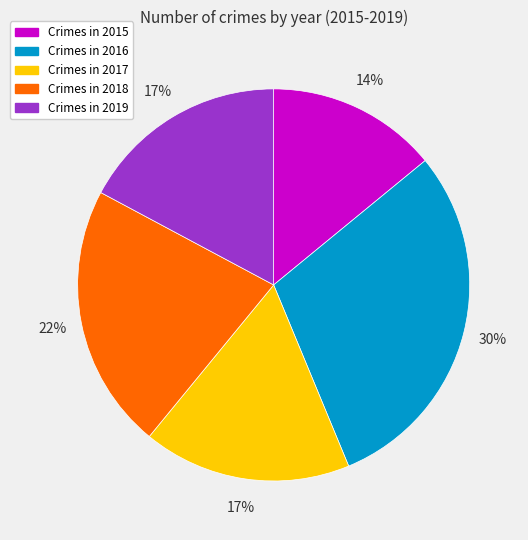

How many slices are in this pie chart?

5